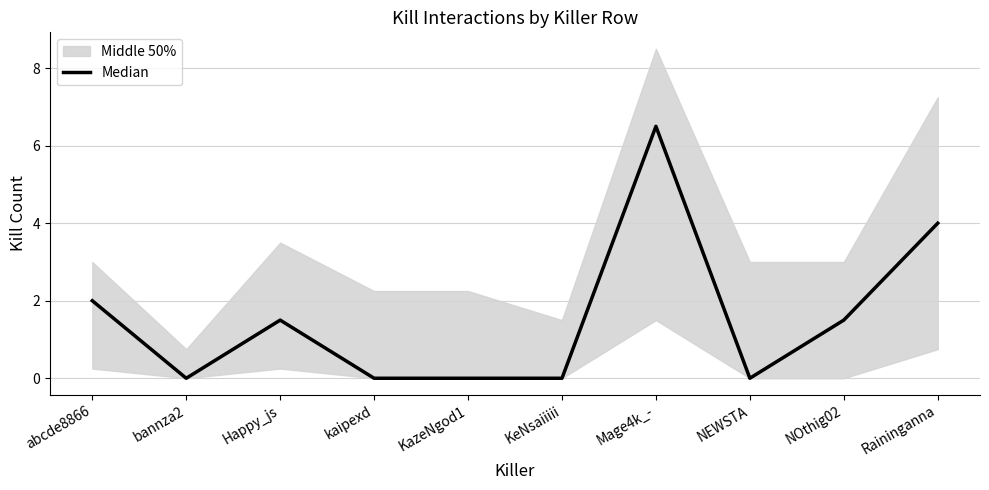

What is the change in value from Happy_js to kaipexd?

-1.5